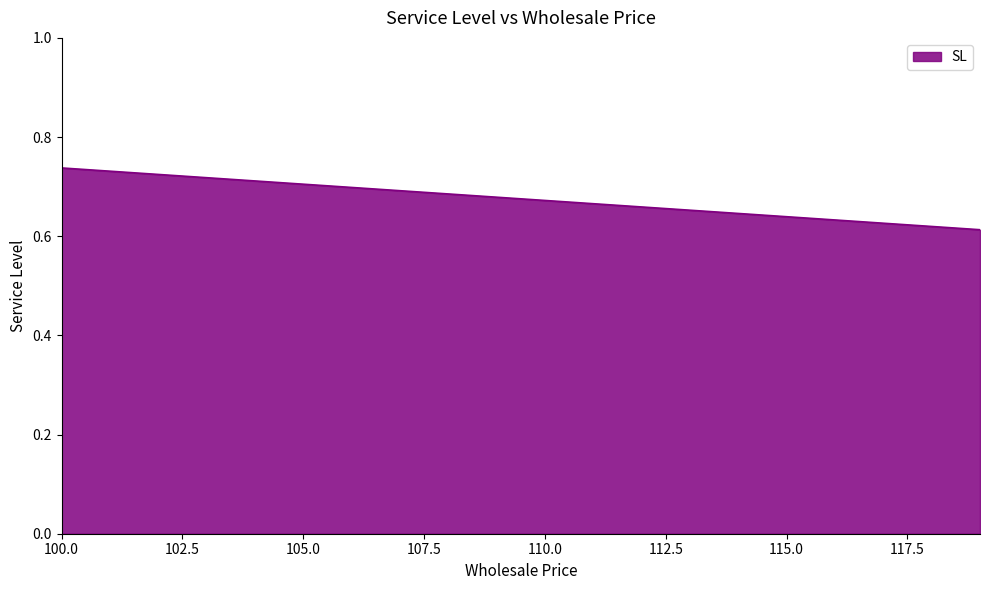

At which label is the value closest to 0?

119